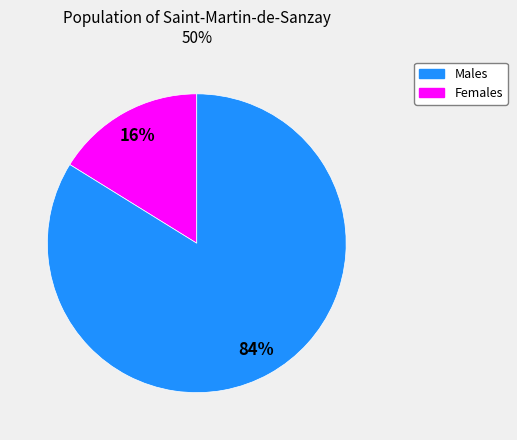

Do Males and Females together represent more than half of the pie?

Yes